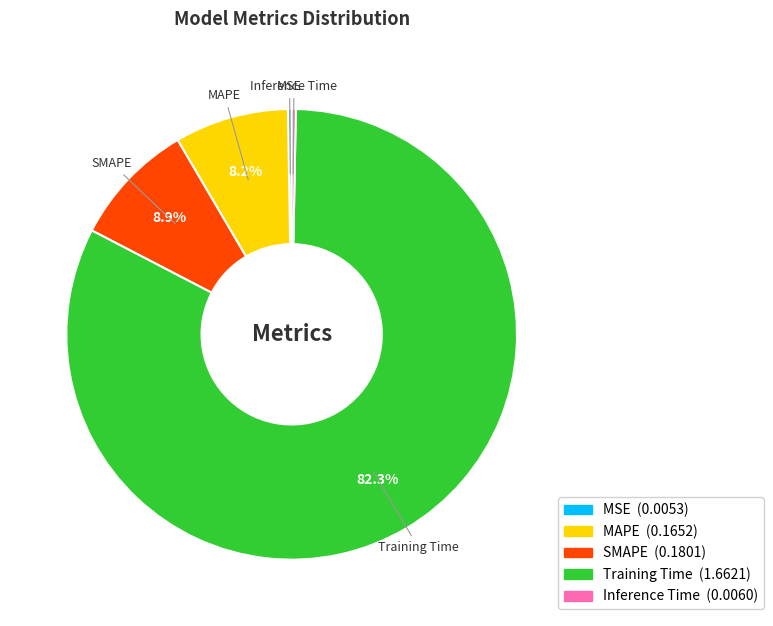

Is there a majority slice in this chart?

Yes